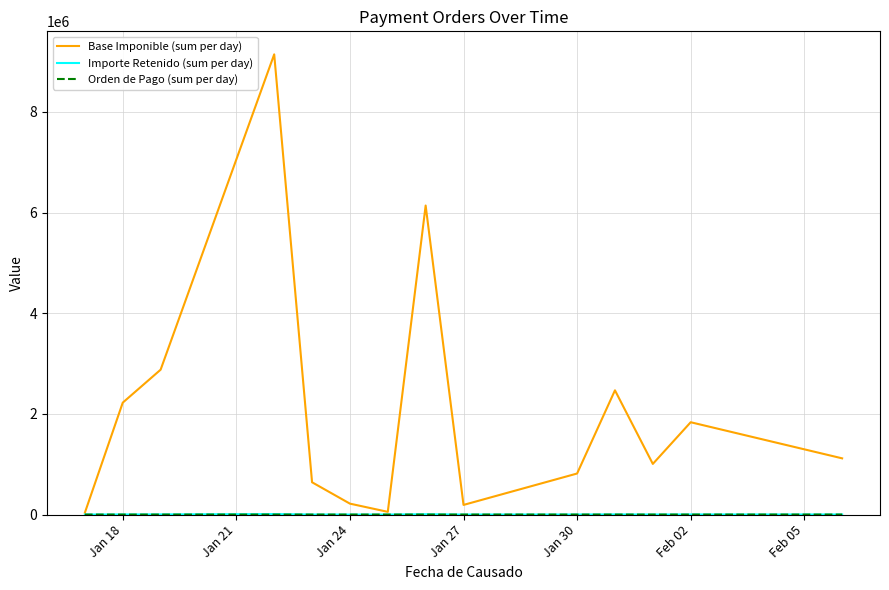

What is the greatest value displayed?

9142890.3